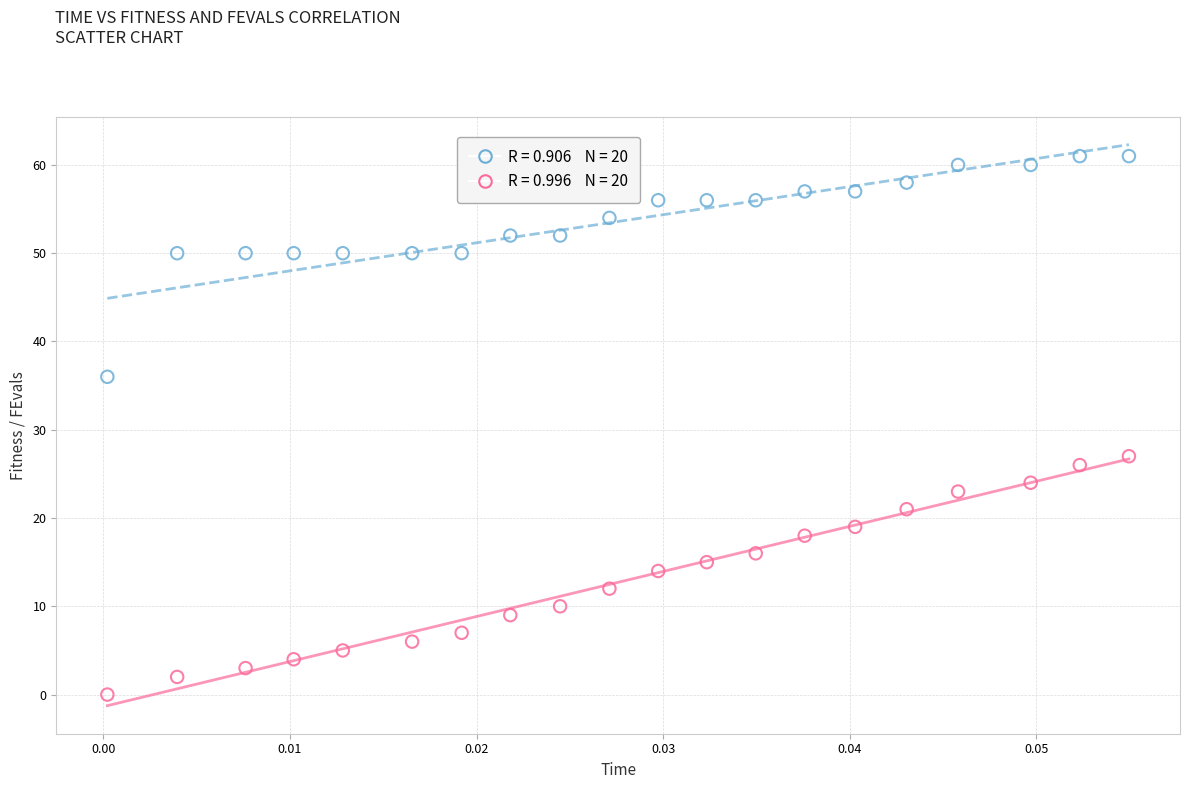

Across all data points, what is the range of Y values (max minus min)?

61